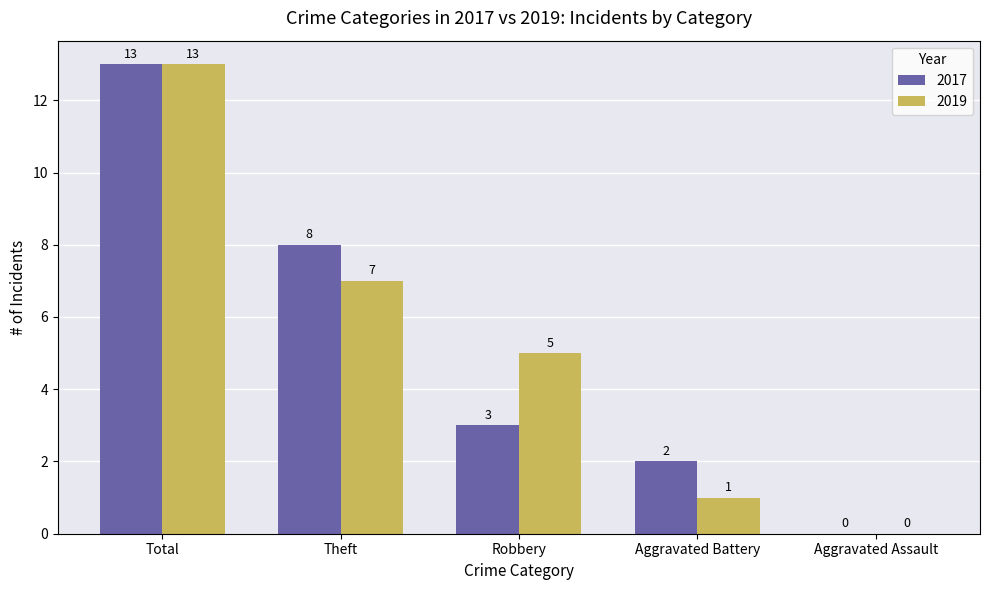

Reading left to right, list all the values displayed in this chart.

2017: 13	8	3	2	0
2019: 13	7	5	1	0